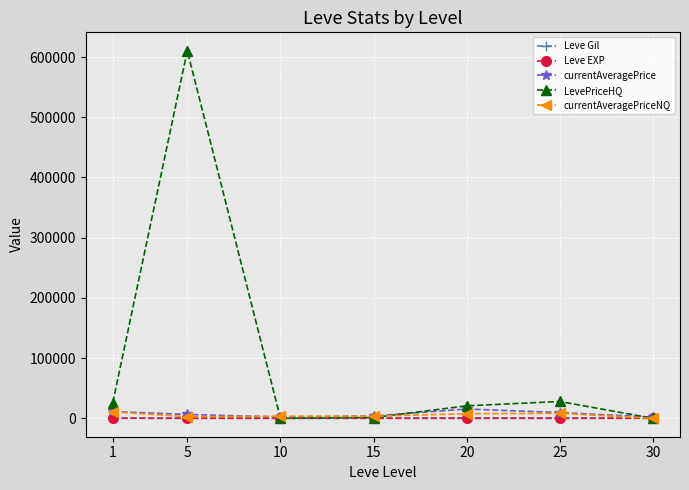

Which series ends up on top after the final intersection of Leve EXP and currentAveragePriceNQ?

Leve EXP